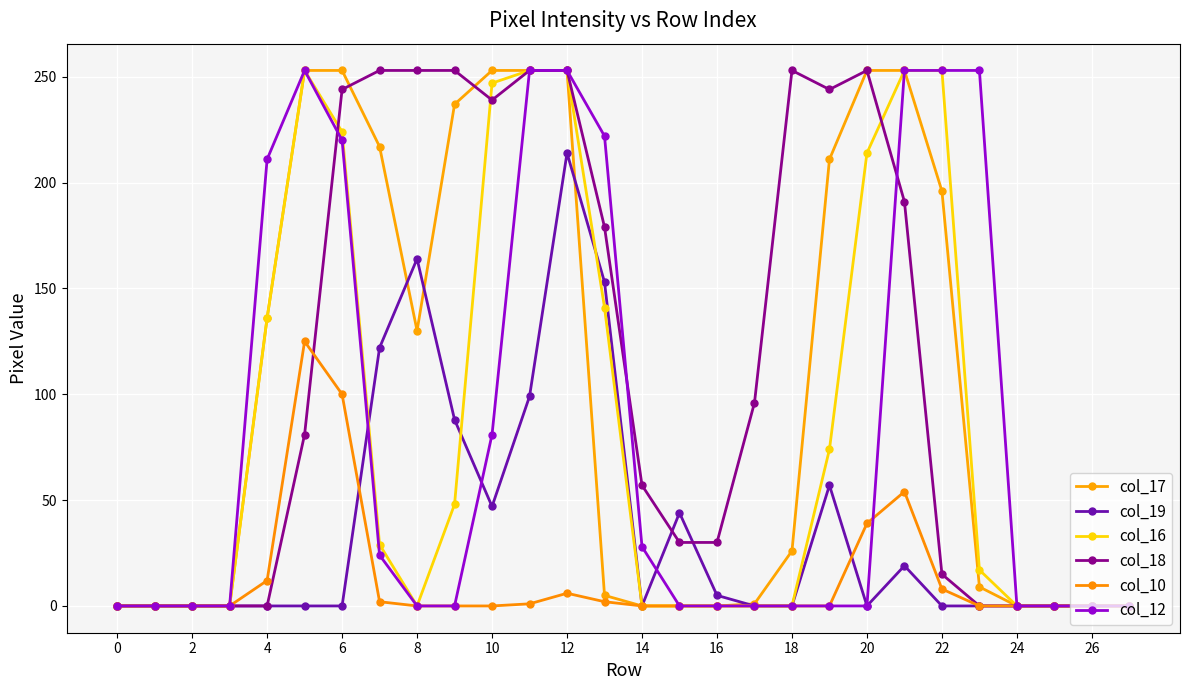

Which series has the largest range (max minus min)?

col_17